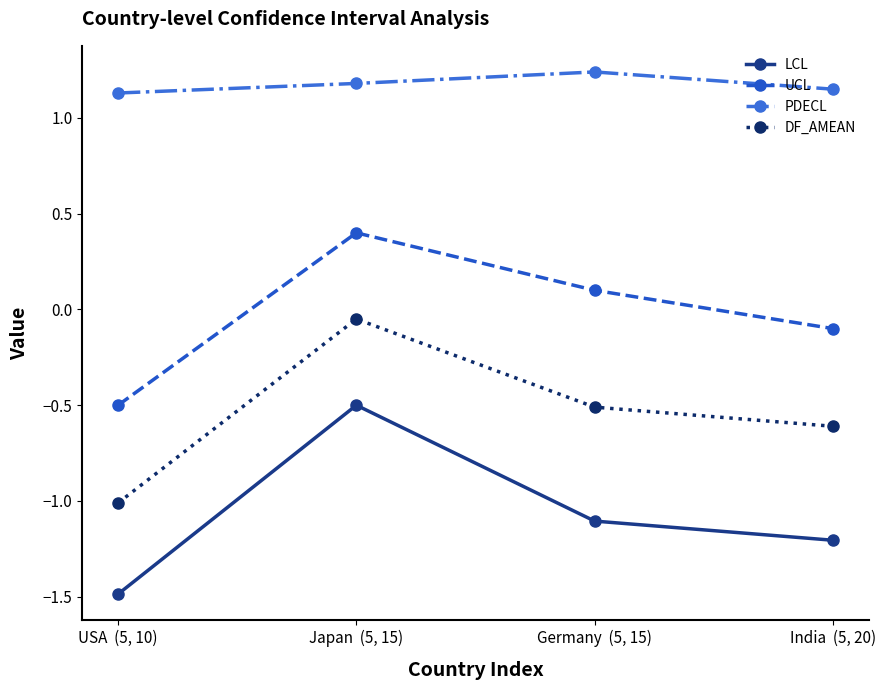

At which category is the sum across all series the highest?

Japan  (5, 15)